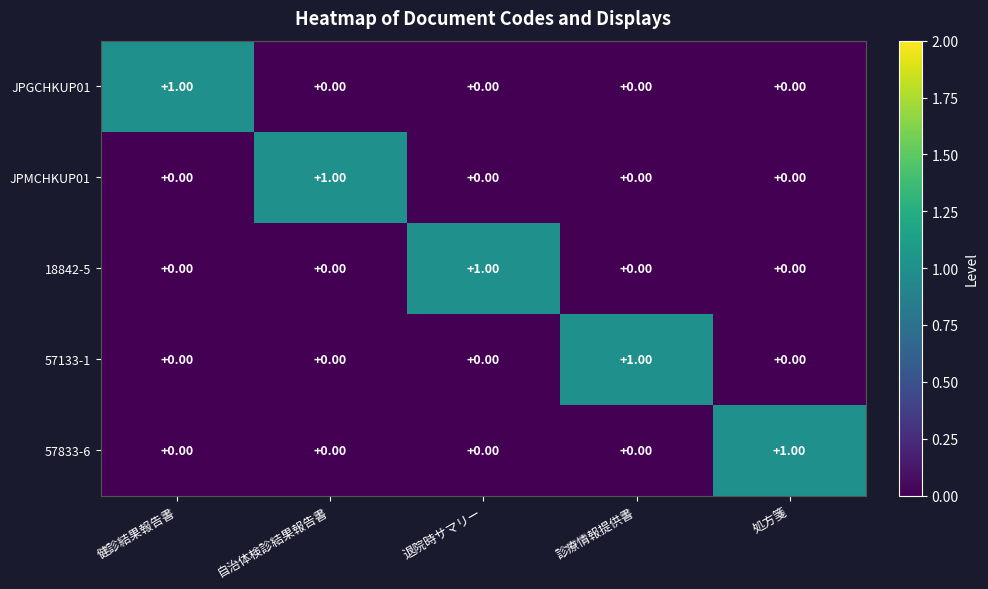

At how many categories does at least one series exceed 0?

5